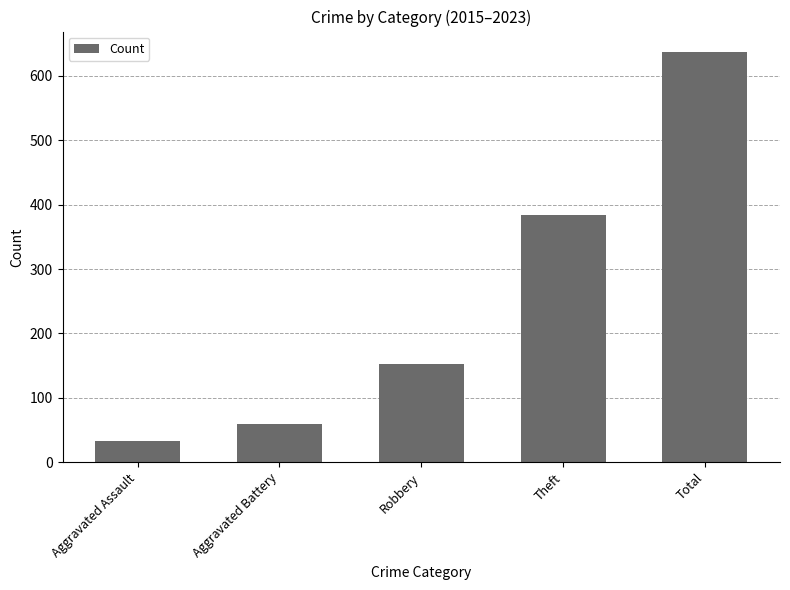

Between Robbery and Total, which is larger?

Total